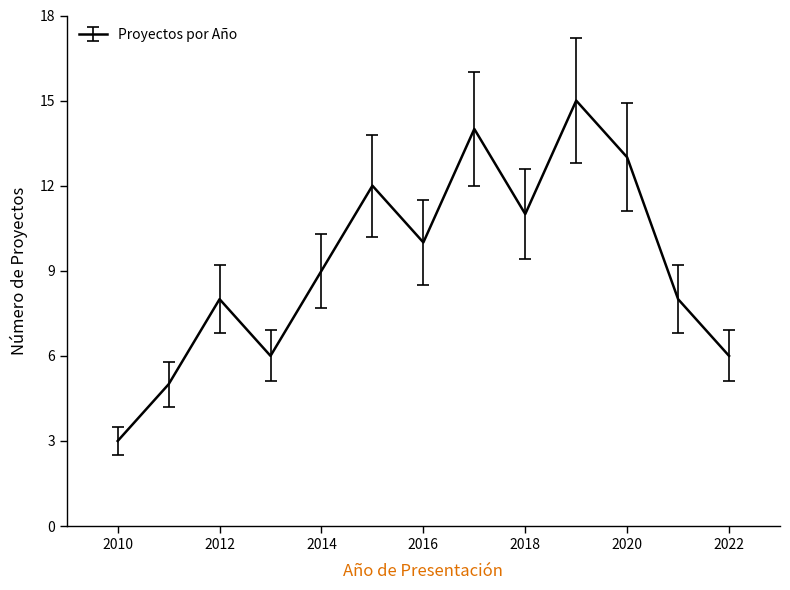

What is the average value?

9